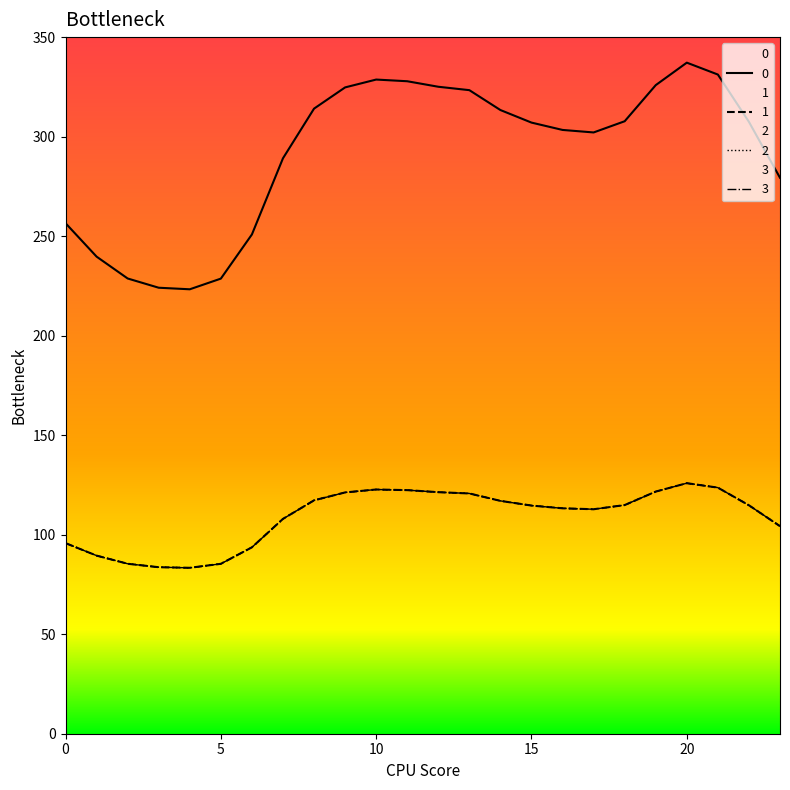

Read the 2 value at 8.

117.3